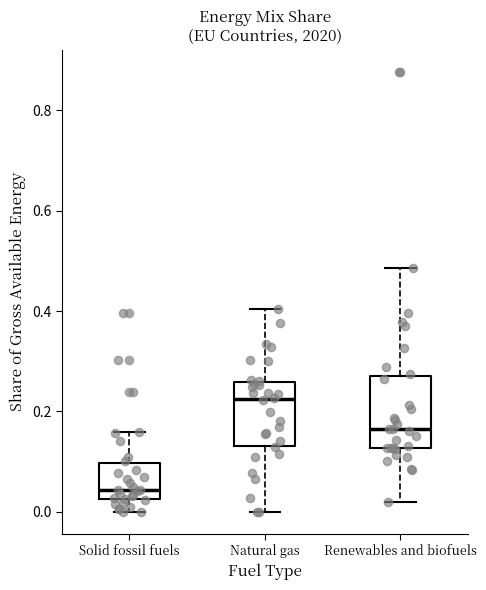

Reading left to right, transcribe this box plot: for each box, give where its median line is, the range the box spans, and where its two whiskers end, as read against the y-axis. The values are not printed on the chart, so give them approximately, as read against the axis.

Solid fossil fuels: median 0.04, box 0.02 to 0.10, whiskers 0.00 to 0.16
Natural gas: median 0.22, box 0.14 to 0.26, whiskers 0.00 to 0.40
Renewables and biofuels: median 0.16, box 0.12 to 0.28, whiskers 0.02 to 0.48